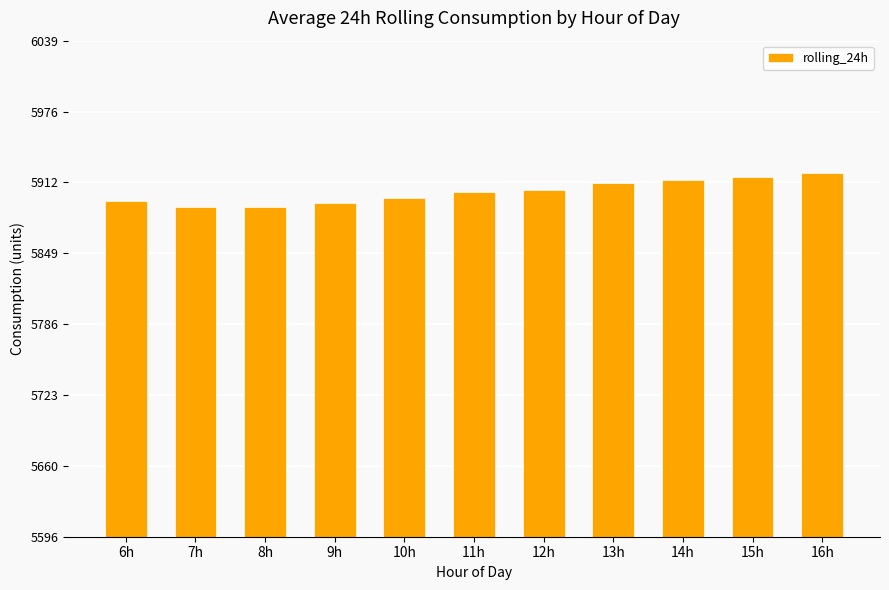

Approximately how many times larger is the value at 16h compared to 14h?

1.0